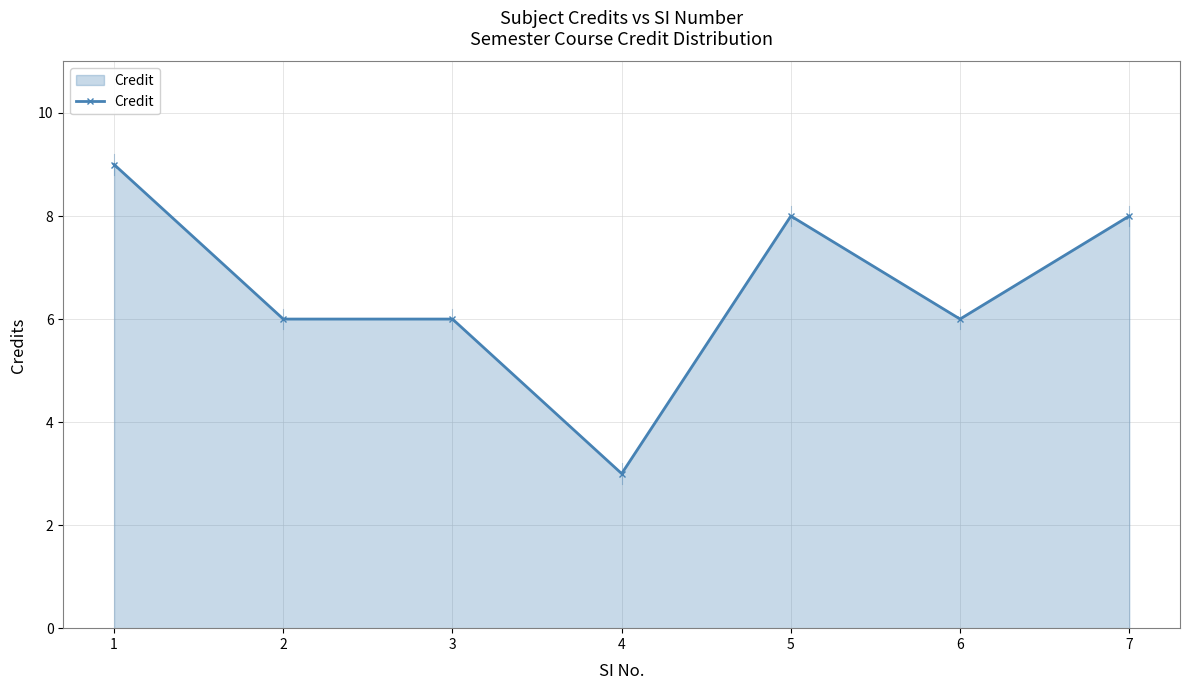

What is the maximum value shown in the chart?

9